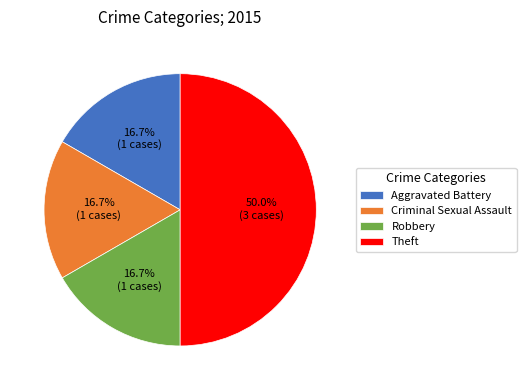

Does Criminal Sexual Assault represent more than half of the total?

No